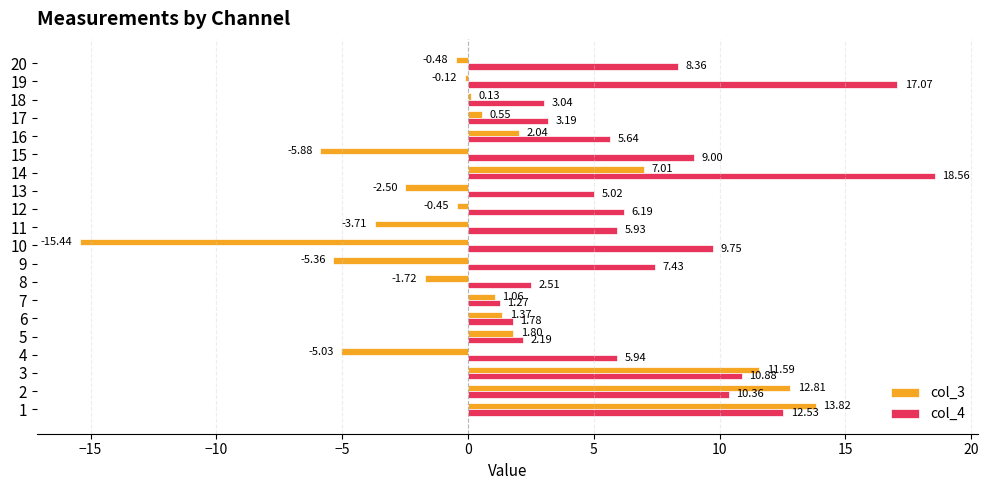

How many data points in col_3 are less than 0?

10